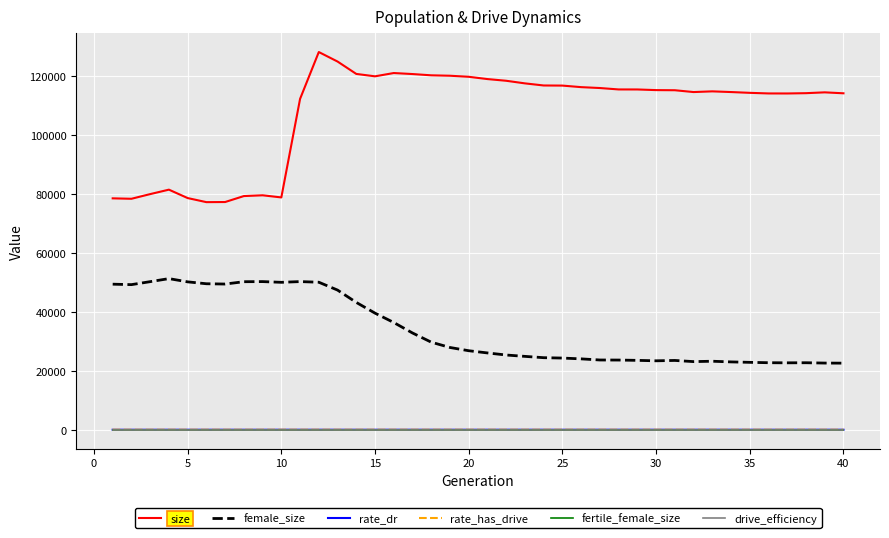

Which series has the largest range (max minus min)?

size